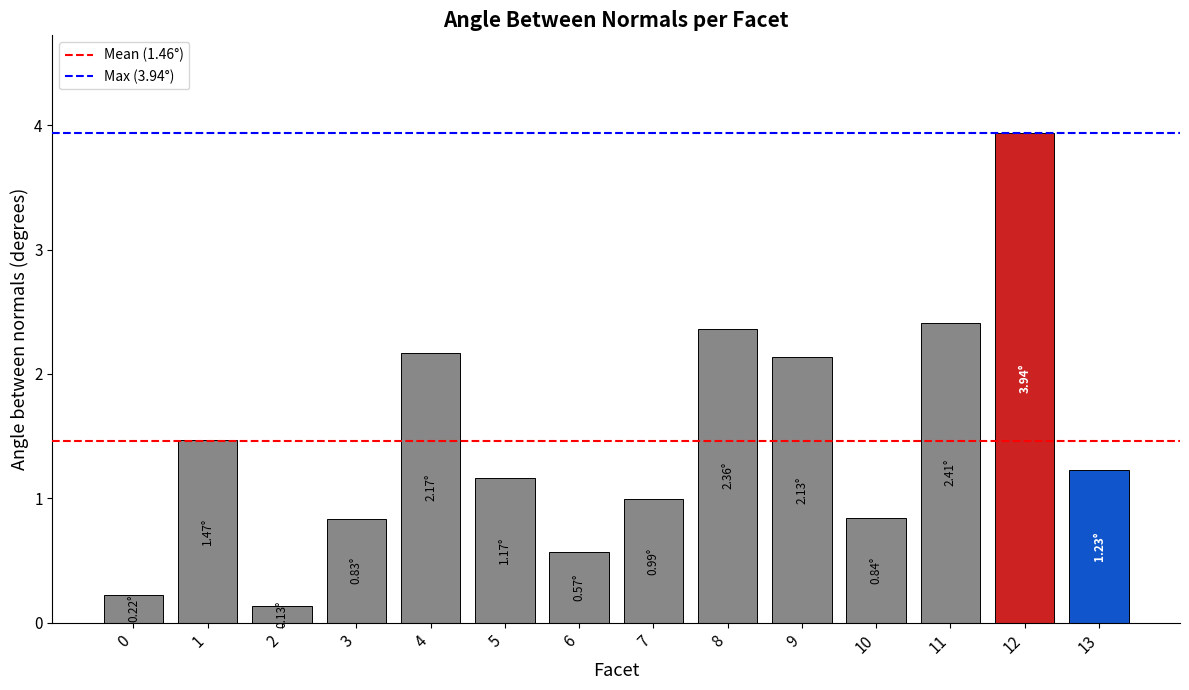

What is the change in value from 2 to 9?

+2.0